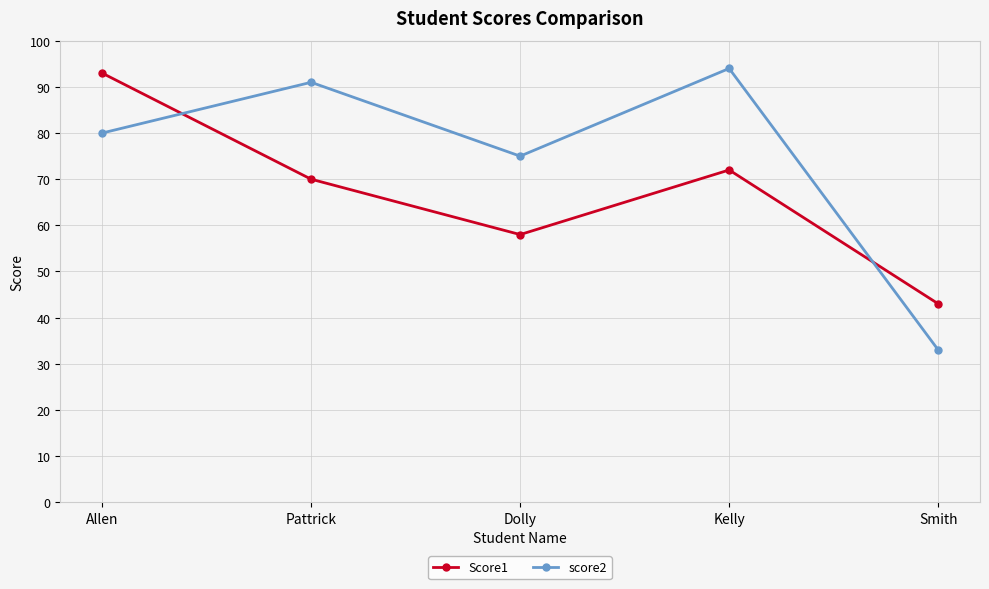

Which series has the largest range (max minus min)?

score2